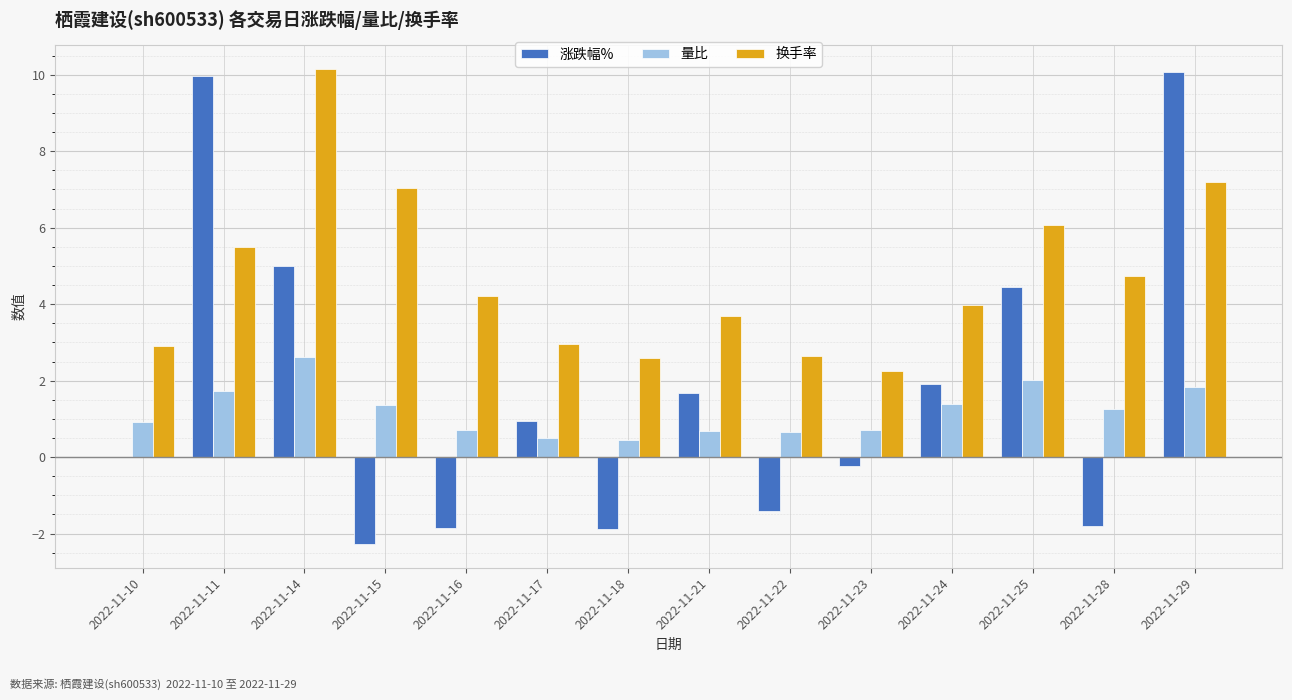

What is the spread (max minus min) of values at 2022-11-17?

2.5